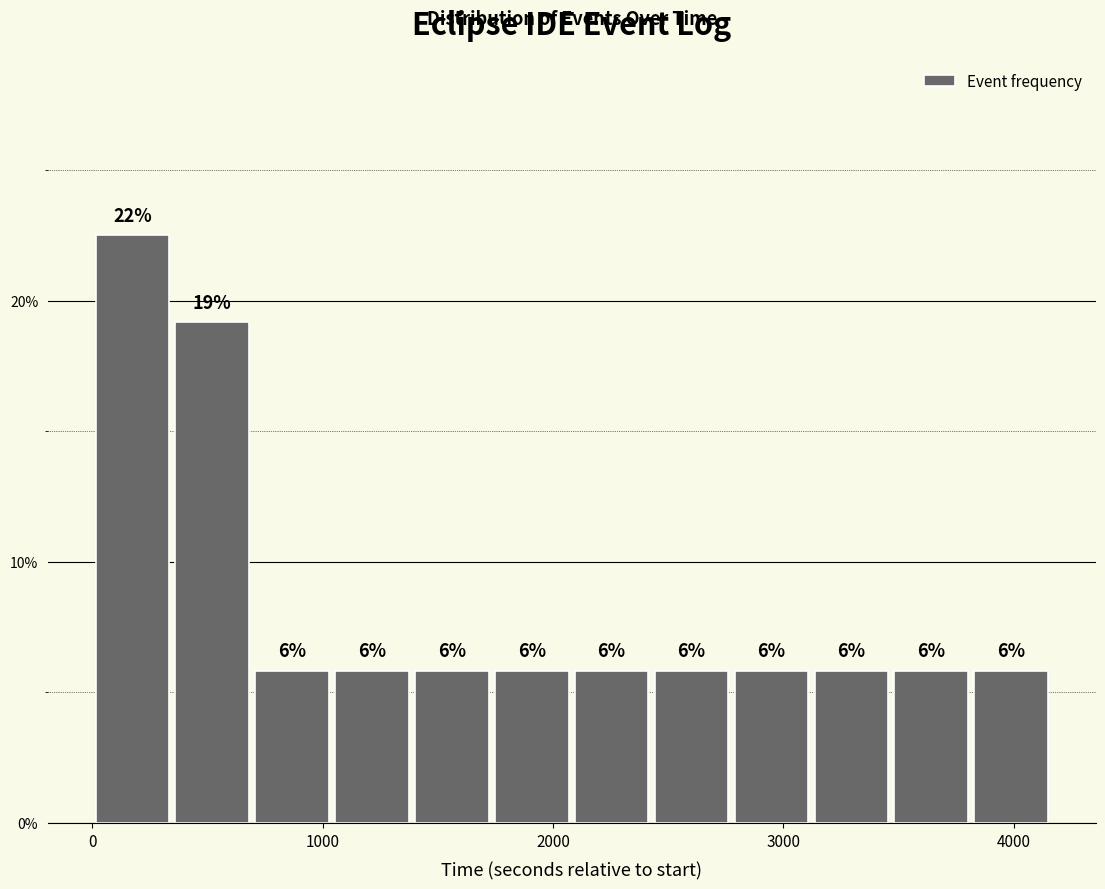

Read against the x-axis, roughly where is the centre of the tallest bar?

200